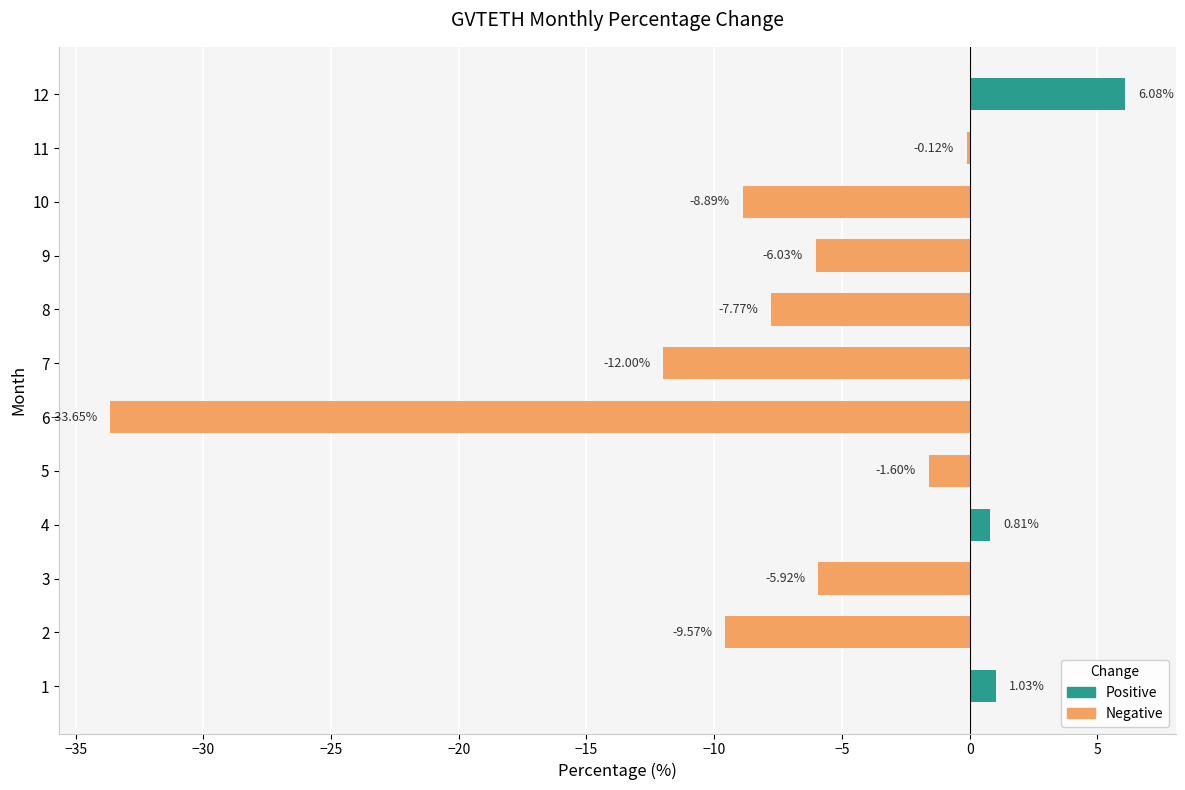

Are the bars horizontal?

Yes